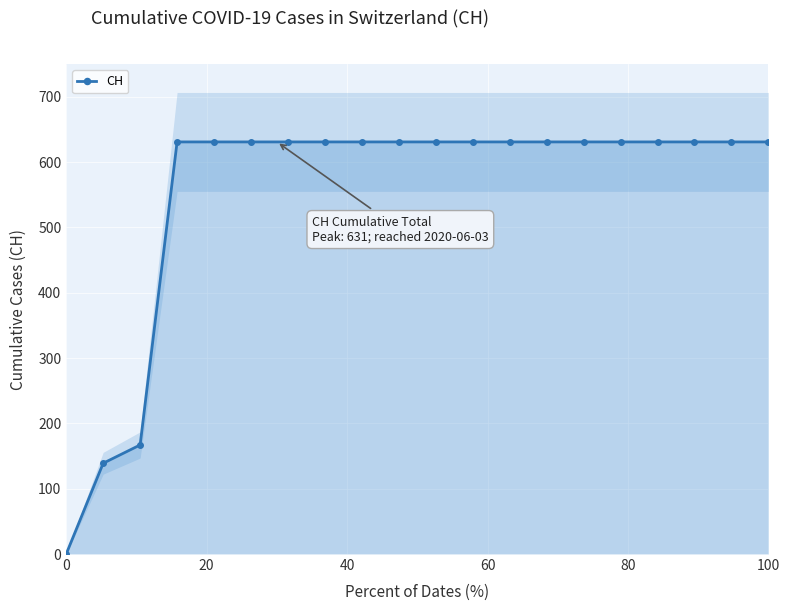

What is the maximum value for CH?

631